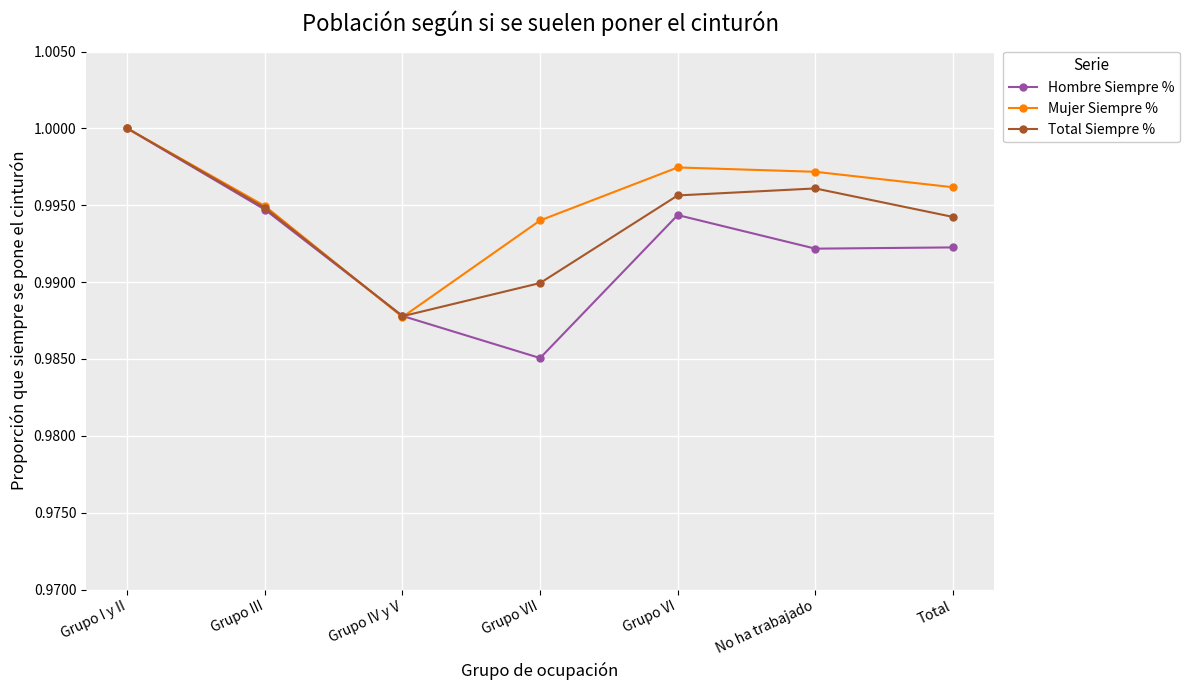

At which category is the sum across all series the highest?

Grupo I y II